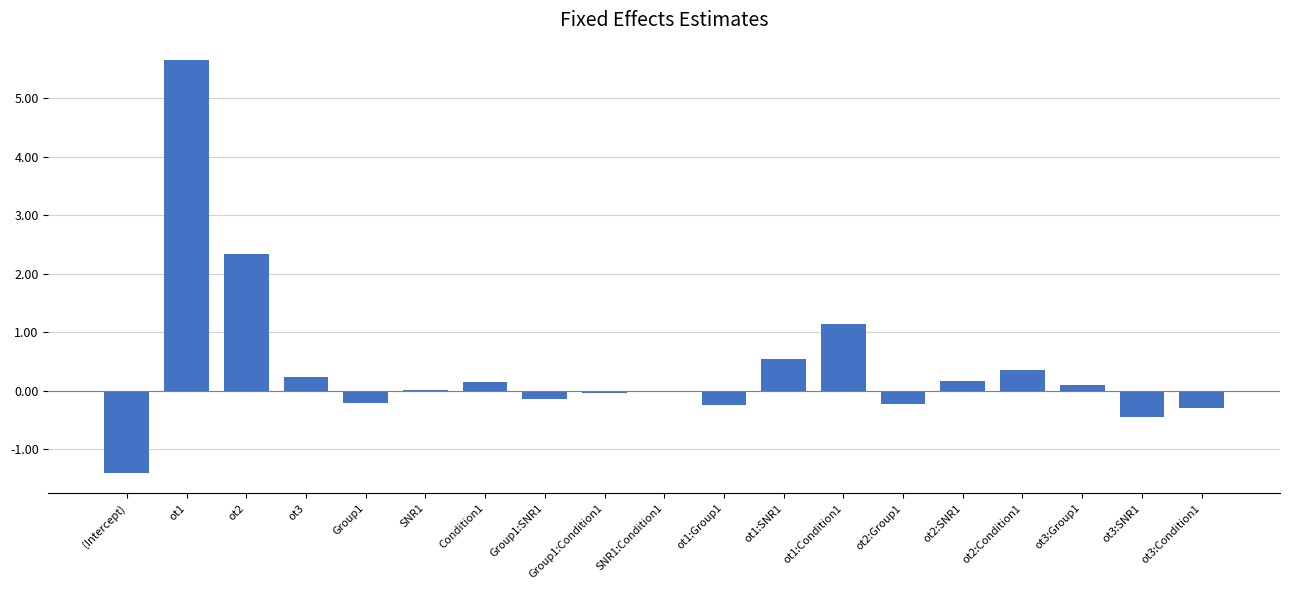

At which label is the value closest to 2?

ot2